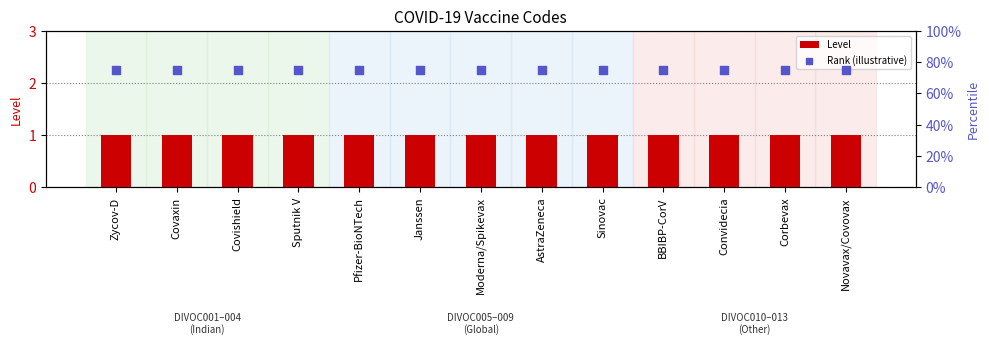

Which series contains the highest Y value?

Rank (illustrative)